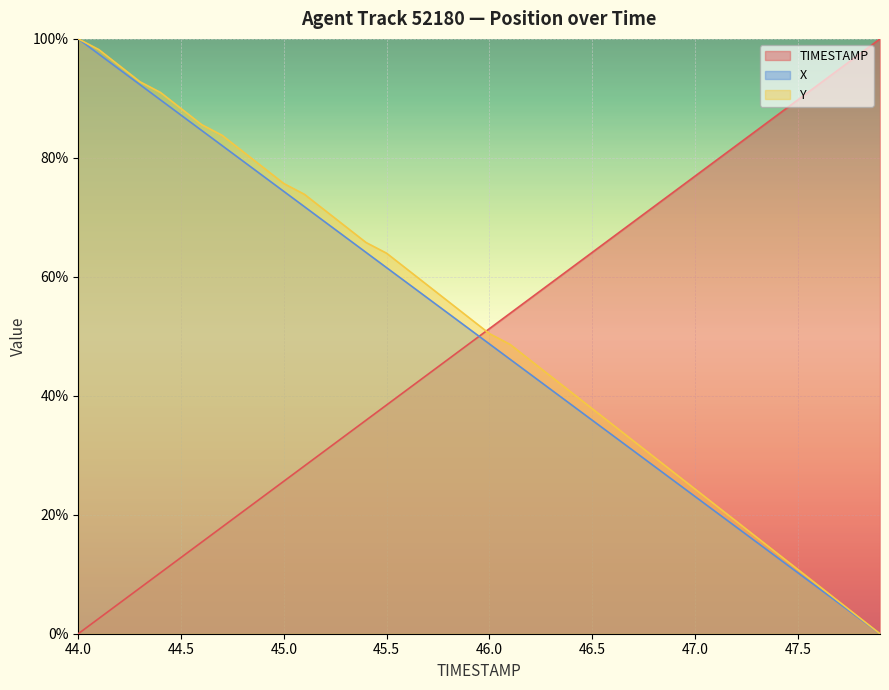

Where does the TIMESTAMP series first go above 51?

46.0